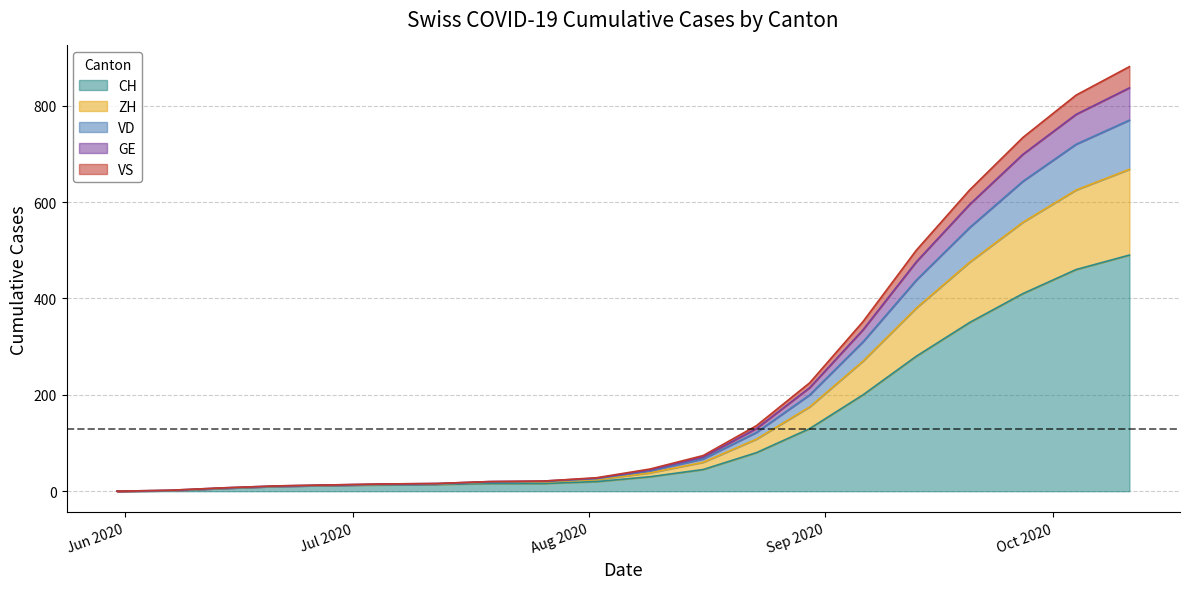

Where is GE nearest to the value 418?

2020-09-13